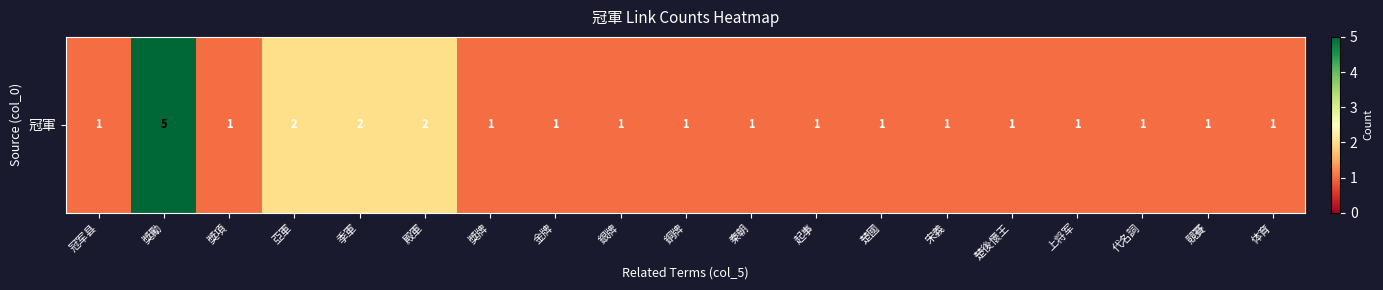

Count the values in the range 1 to 2.

18